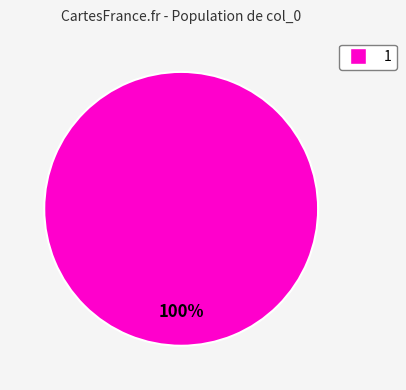

Is there a majority slice in this chart?

Yes